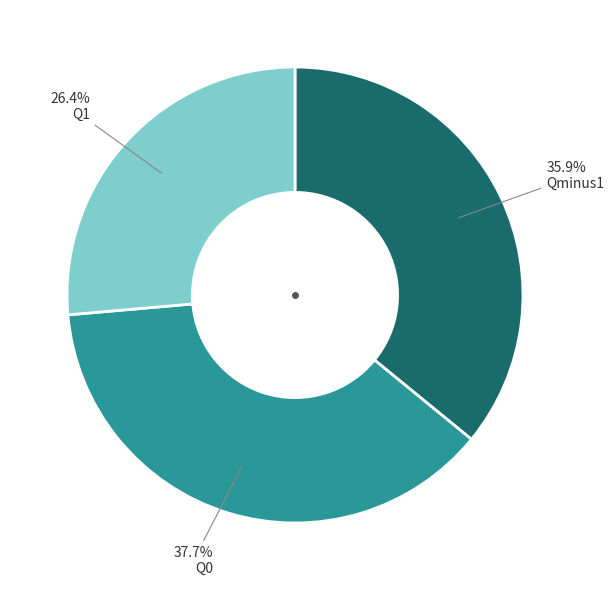

Is there a majority slice in this chart?

No